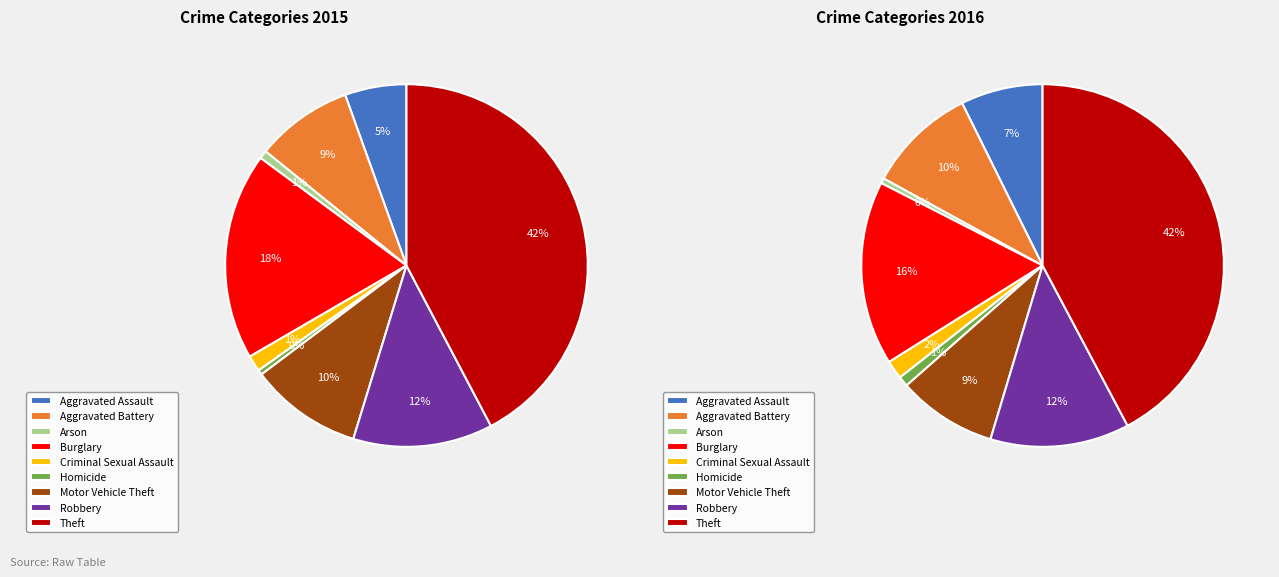

To the nearest percent, what is the combined percentage of Aggravated Battery and Motor Vehicle Theft?

19%